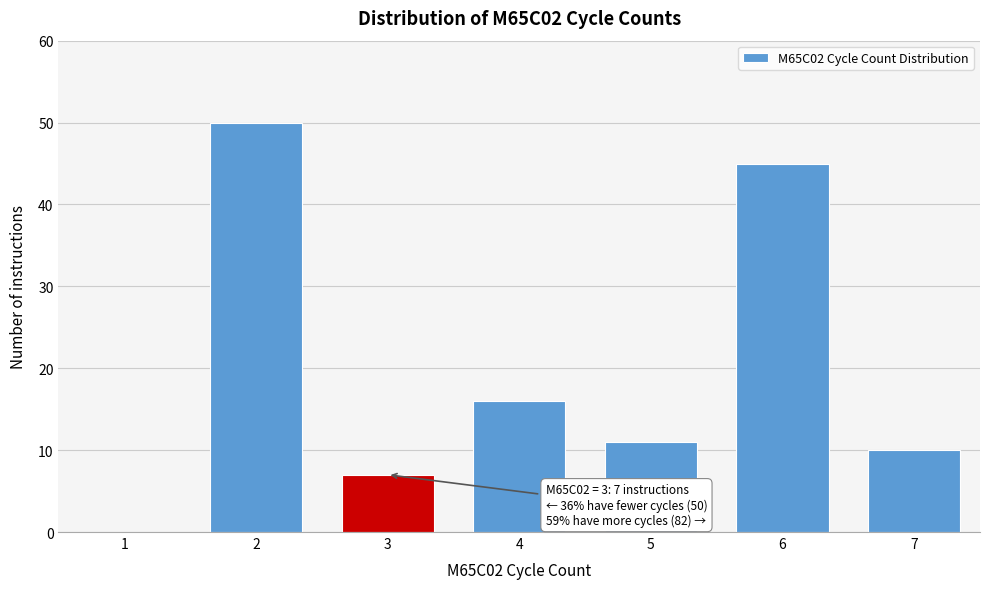

Reading left to right, transcribe all the data shown in this chart.

1=0	2=50	3=7	4=16	5=11	6=45	7=10